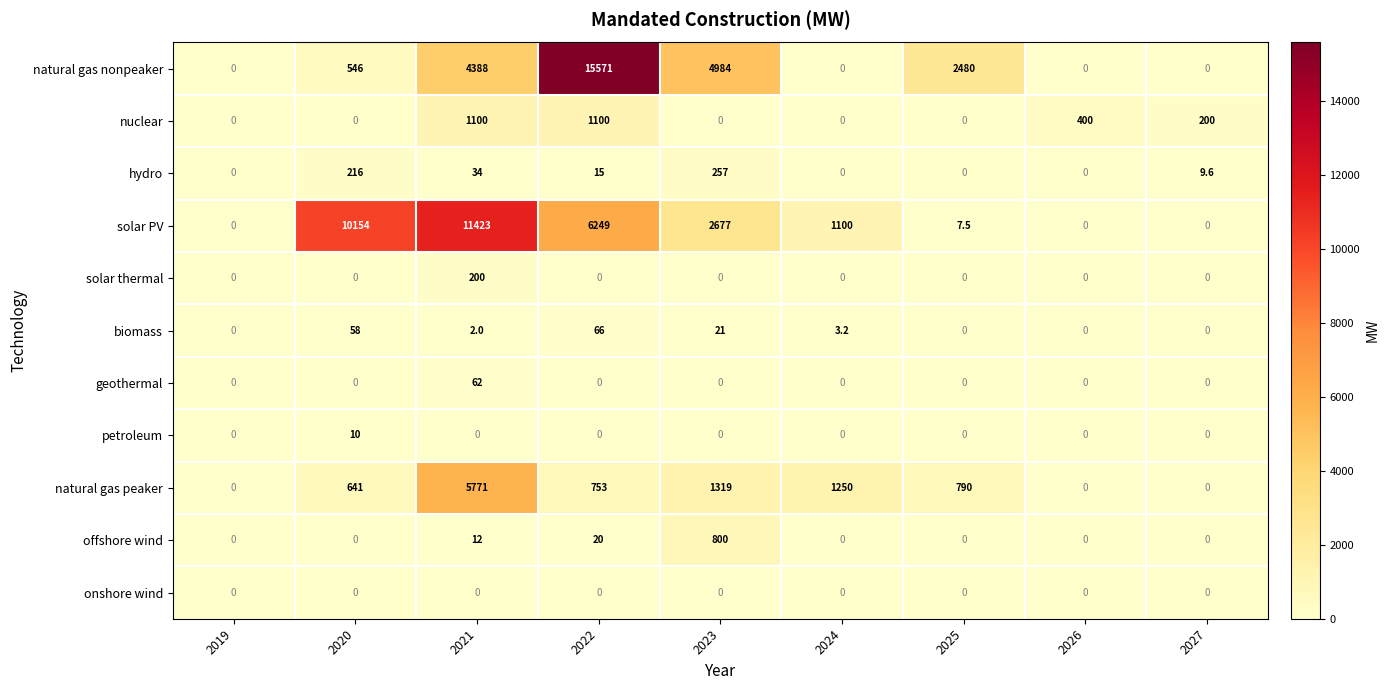

What is the difference between the biomass values at 2022 and 2020?

8.0